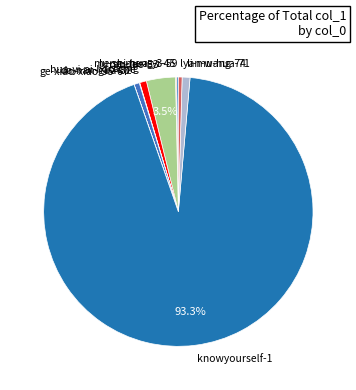

To the nearest percent, what is the difference between the largest and smallest slice percentages?

93%